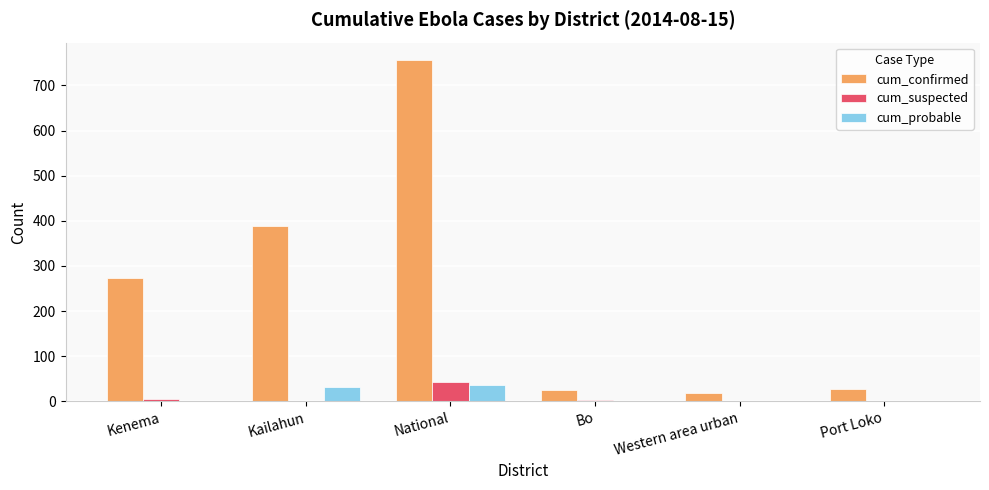

What is the sum of all cum_probable values?

72